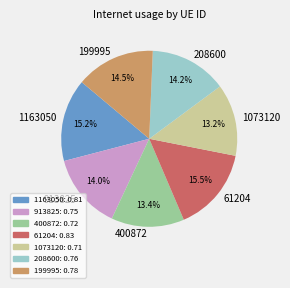

Which has a higher value, 208600 or 400872?

208600